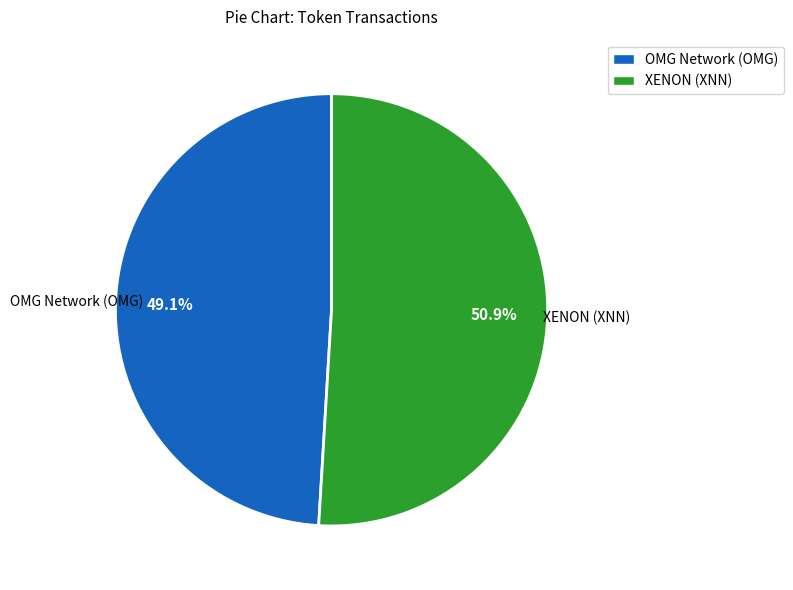

Is it true that OMG Network (OMG) is 49% of the pie?

True